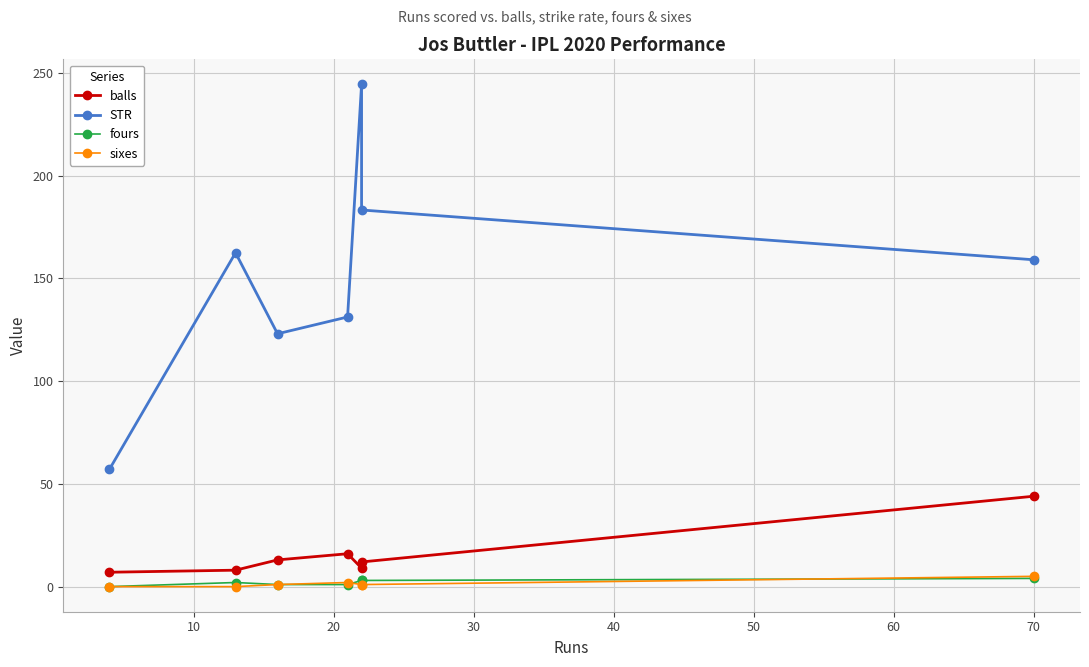

True or false: balls and sixes cross at least once.

False